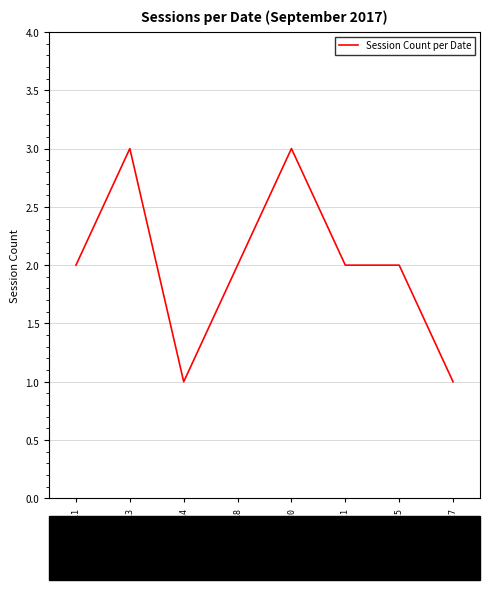

How many series are shown in this chart?

1